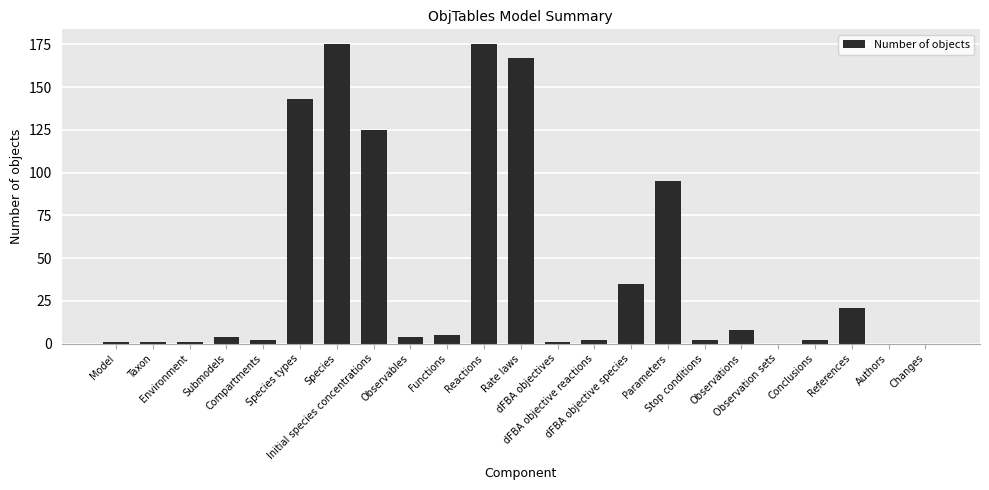

What is the change in value from Model to dFBA objective species?

+34